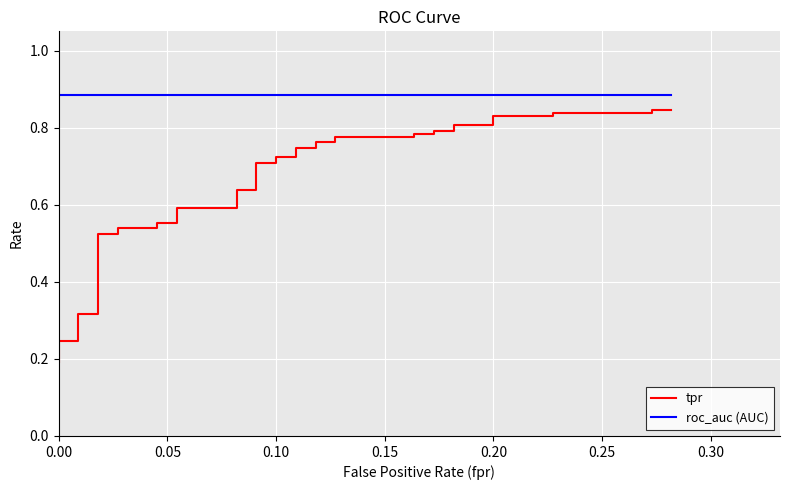

How many lines are shown in the chart?

2